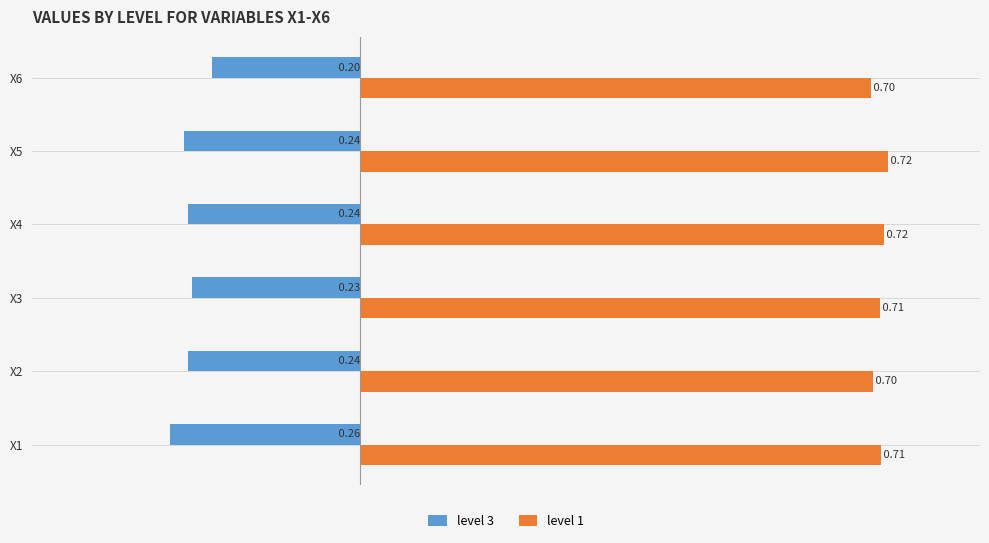

Which series has the largest range (max minus min)?

level 3